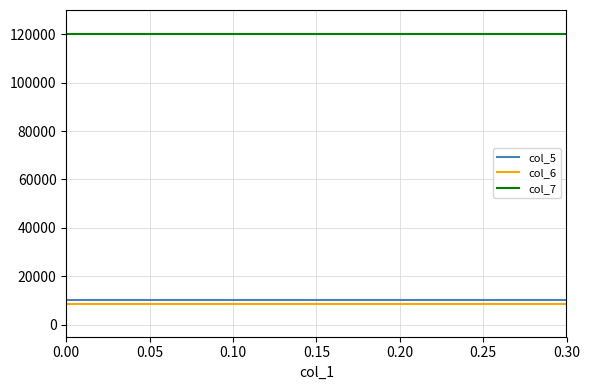

Reading left to right, extract all data points from this chart.

col_5: 10159.1	10159.1	10159.1	10159.1	10159.1	10159.1	10159.1	10159.1	10159.1	10159.1	10159.1	10159.1	10159.1	10159.1	10159.1
col_6: 8401.7	8401.7	8401.7	8401.7	8401.7	8401.7	8401.7	8401.7	8401.7	8401.7	8401.7	8401.7	8401.7	8401.7	8401.7
col_7: 120000.0	120000.0	120000.0	120000.0	120000.0	120000.0	120000.0	120000.0	120000.0	120000.0	120000.0	120000.0	120000.0	120000.0	120000.0